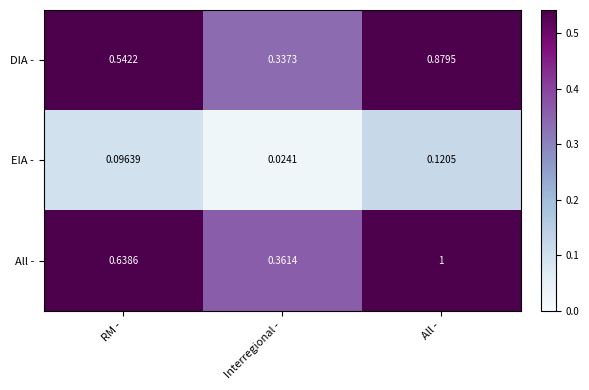

Is the value of All - at Interregional - greater than the value of EIA - at RM -?

Yes